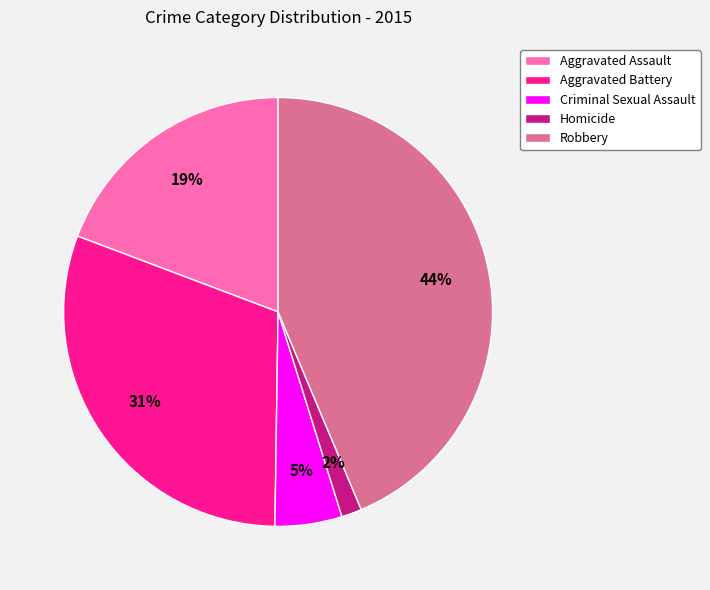

What is the largest slice in the pie chart?

Robbery